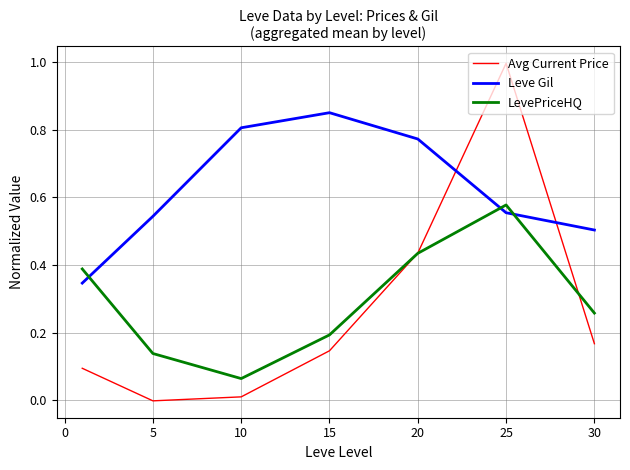

In LevePriceHQ, how many points are higher than both neighbors (excluding endpoints)?

1